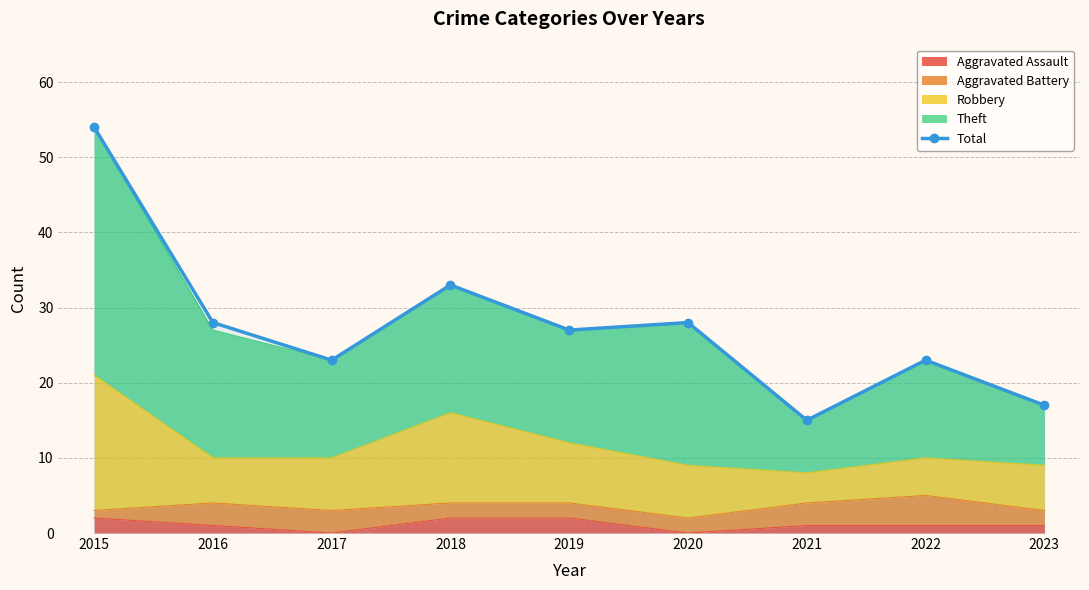

Reading left to right, what are all the values shown in this chart?

2015=54	2016=28	2017=23	2018=33	2019=27	2020=28	2021=15	2022=23	2023=17